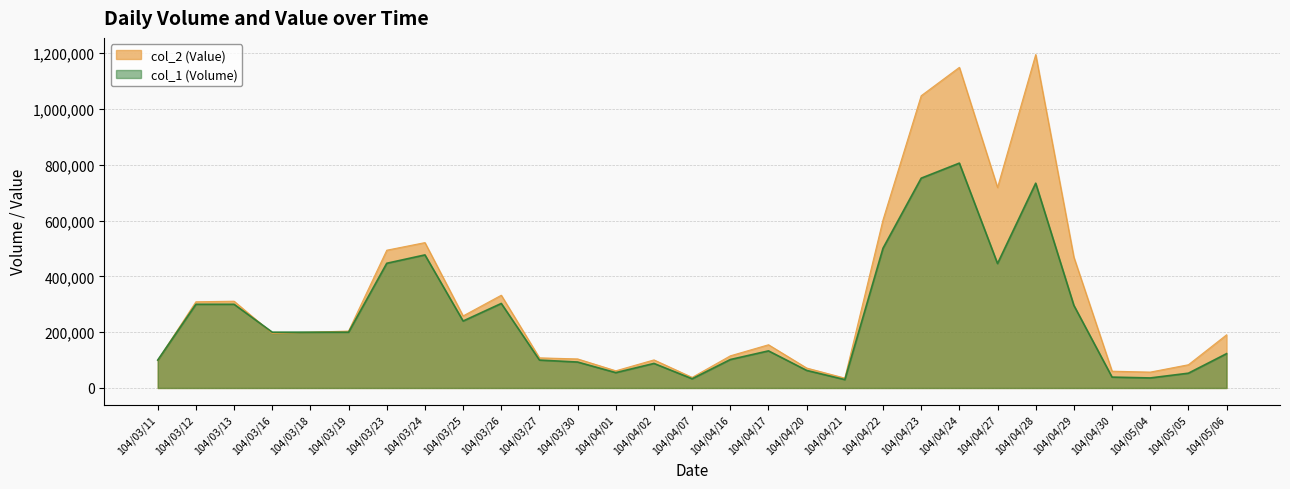

Between 104/04/01 and 104/04/23, which is larger?

104/04/23